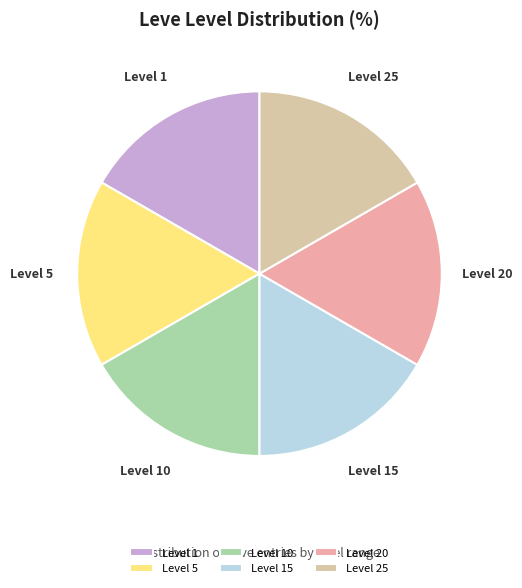

Is there any slice that represents more than half of the pie?

No